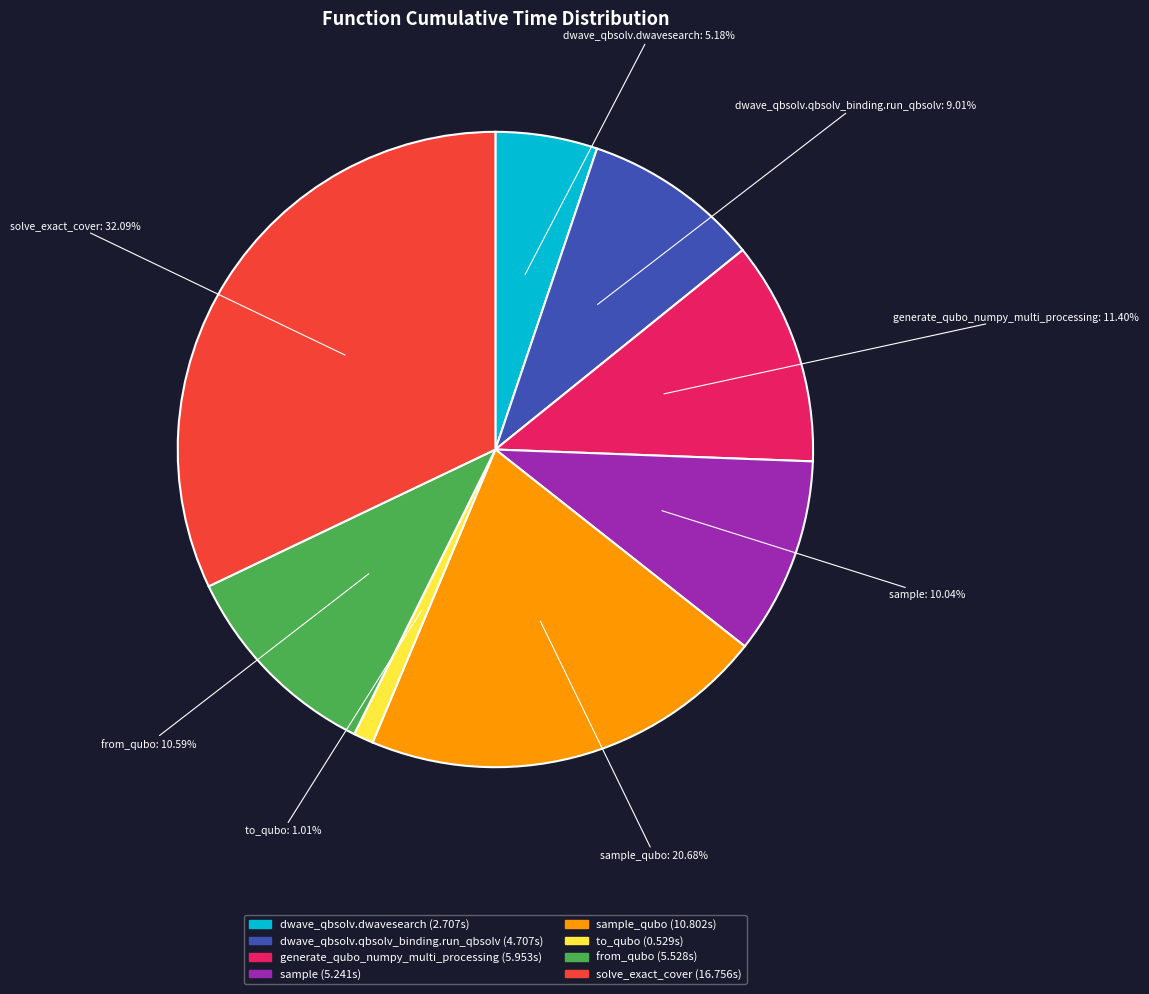

Is there a majority slice in this chart?

No